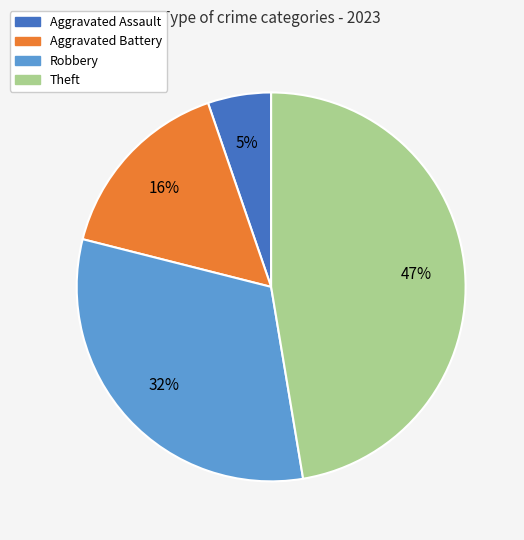

Is it true that Robbery is 40% of the pie?

False